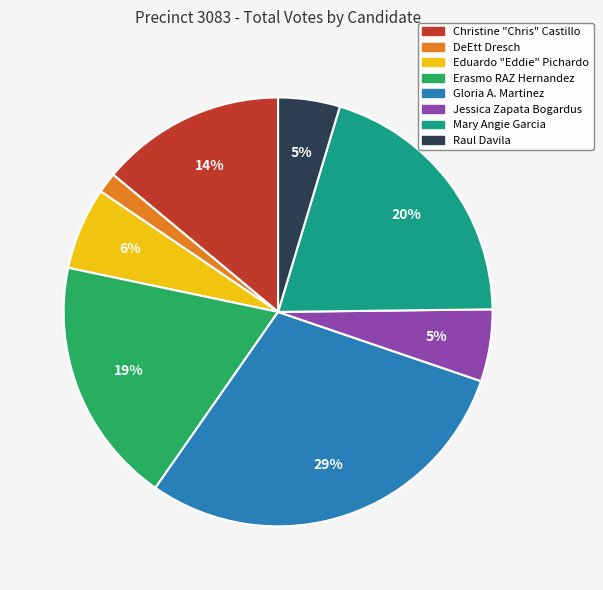

Is the sum of Erasmo RAZ Hernandez and Mary Angie Garcia greater than half?

No